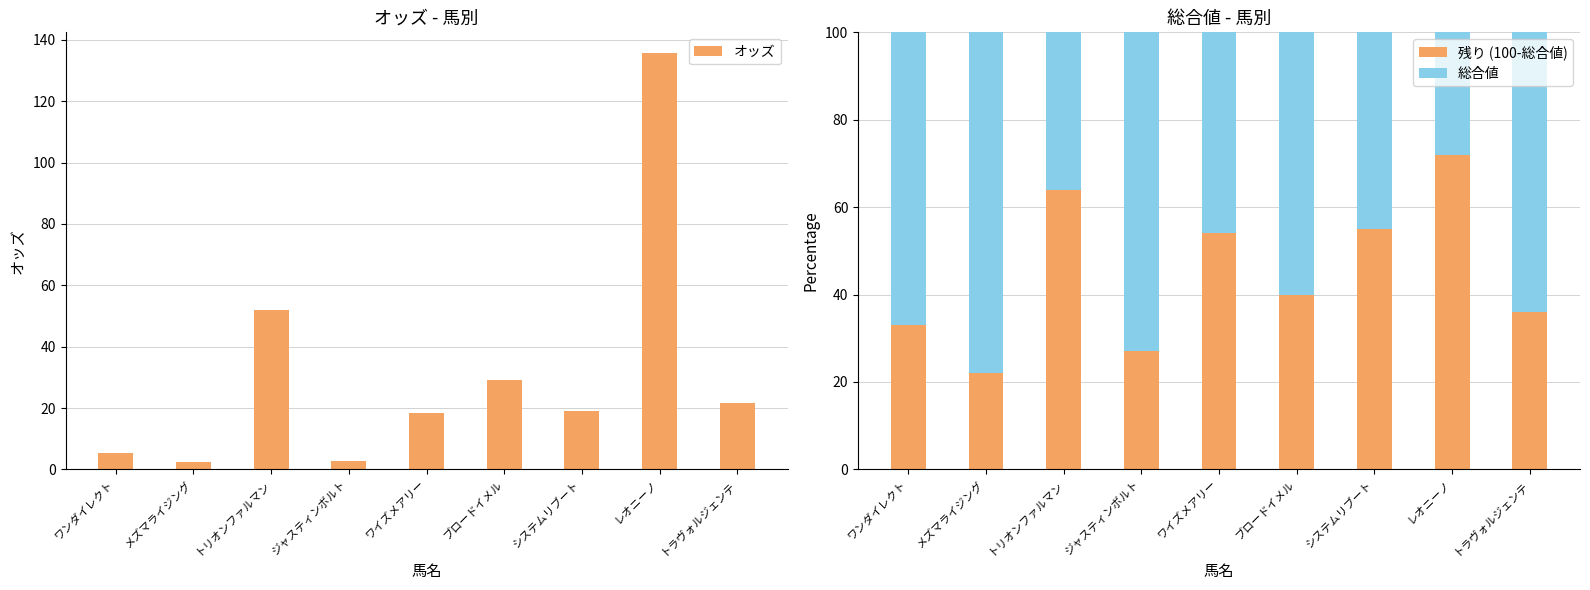

Rank the categories by 残り (100-総合値) value from highest to lowest.

レオニーノ, トリオンファルマン, システムリブート, ワイズメアリー, ブロードイメル, トラヴォルジェンテ, ワンダイレクト, ジャスティンボルト, メズマライジング